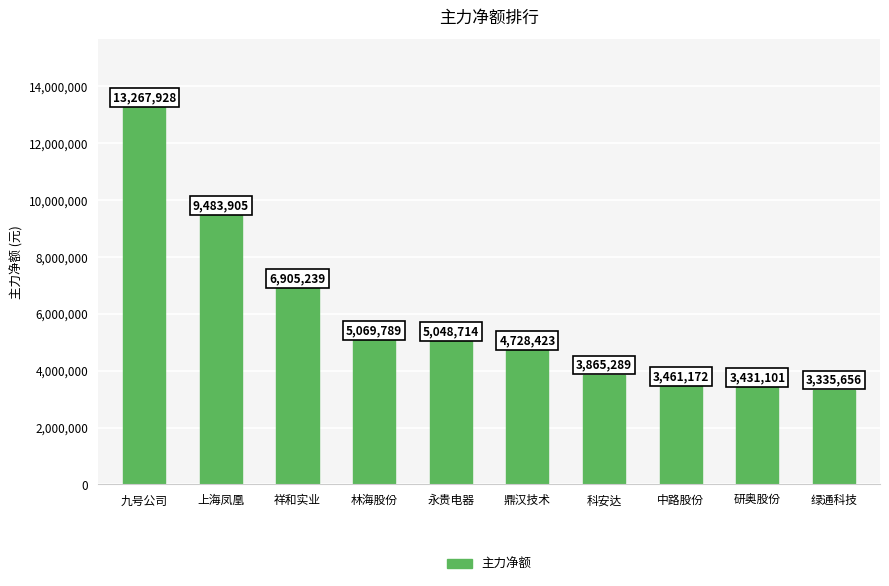

How many data points are less than 5048714?

5